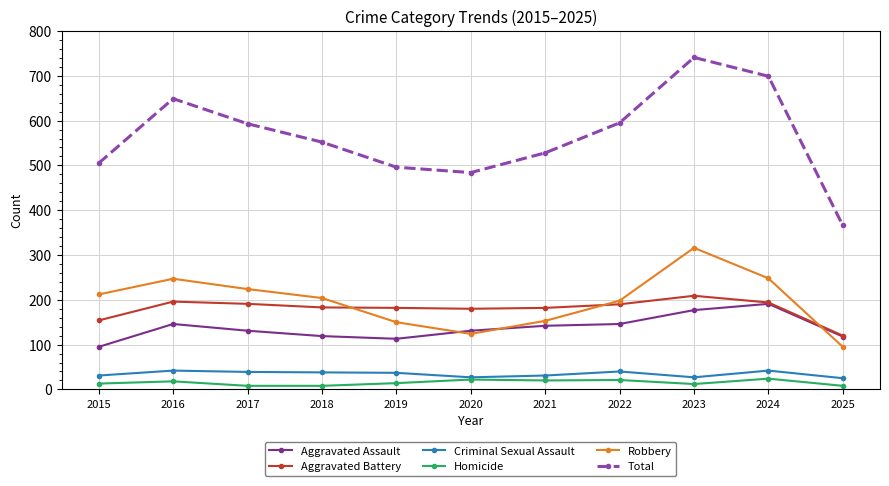

True or false: Total has more than 1 points higher than both neighbors.

True